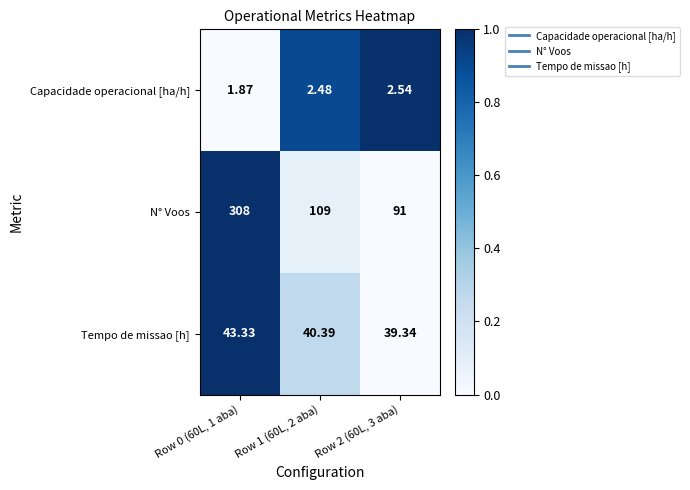

Which series has the largest total across all categories?

N° Voos